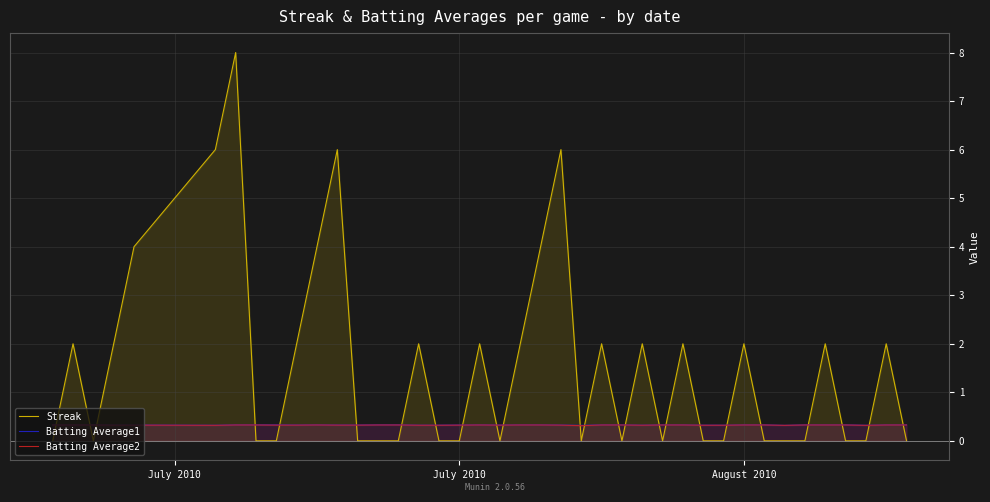

What is the minimum value for Batting Average2?

0.3